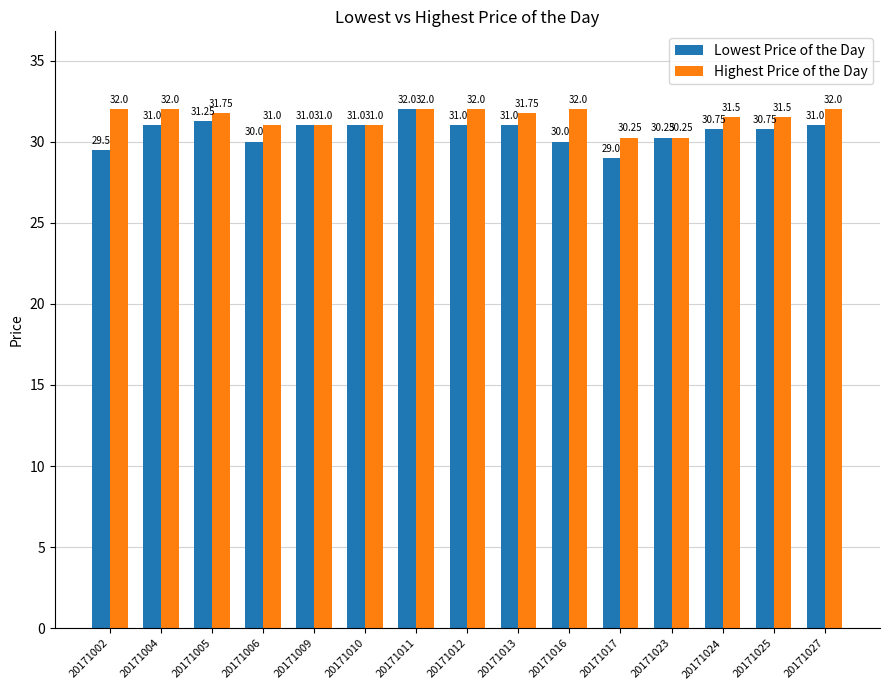

What is the difference between the Highest Price of the Day values at 20171006 and 20171004?

1.0